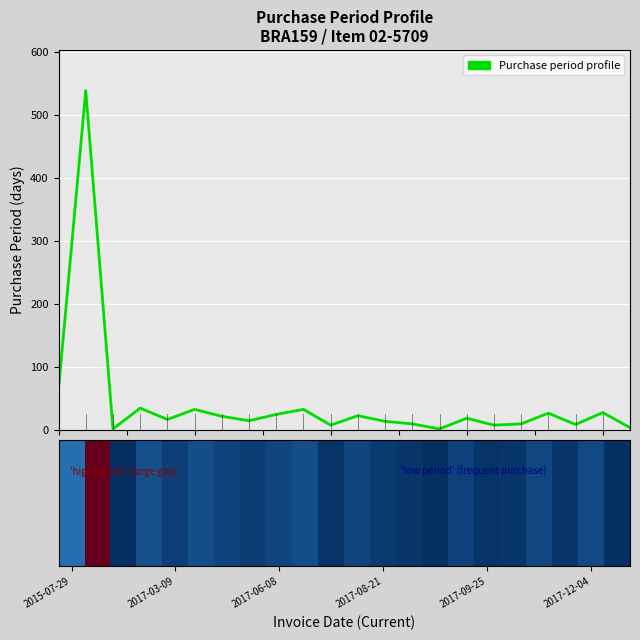

Are the bars grouped side by side (vs. stacked)?

No